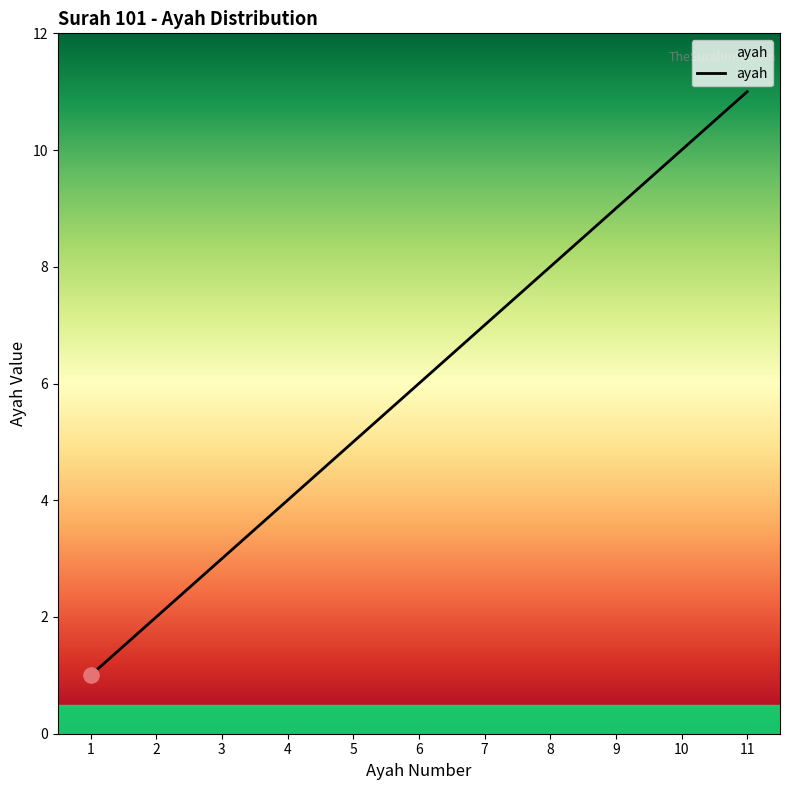

Approximately how many times larger is the value at 9 compared to 10?

0.9